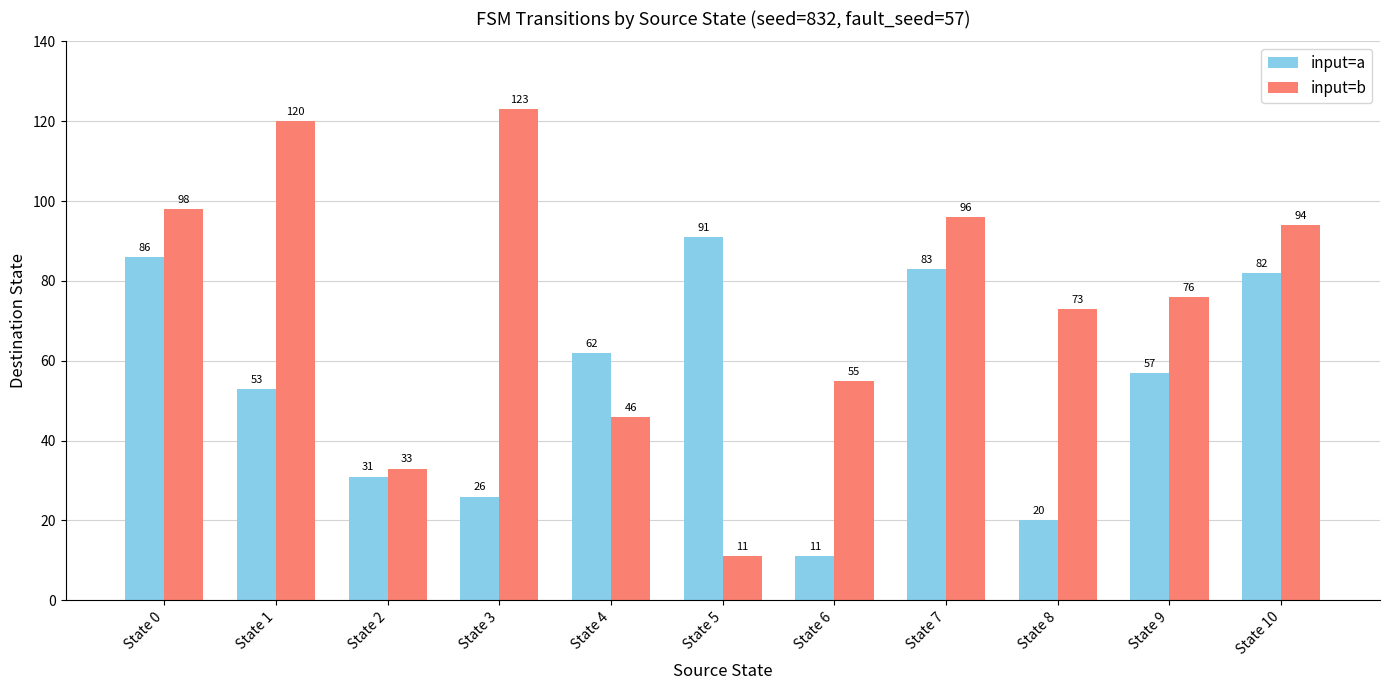

What is the average value of the input=a series?

55